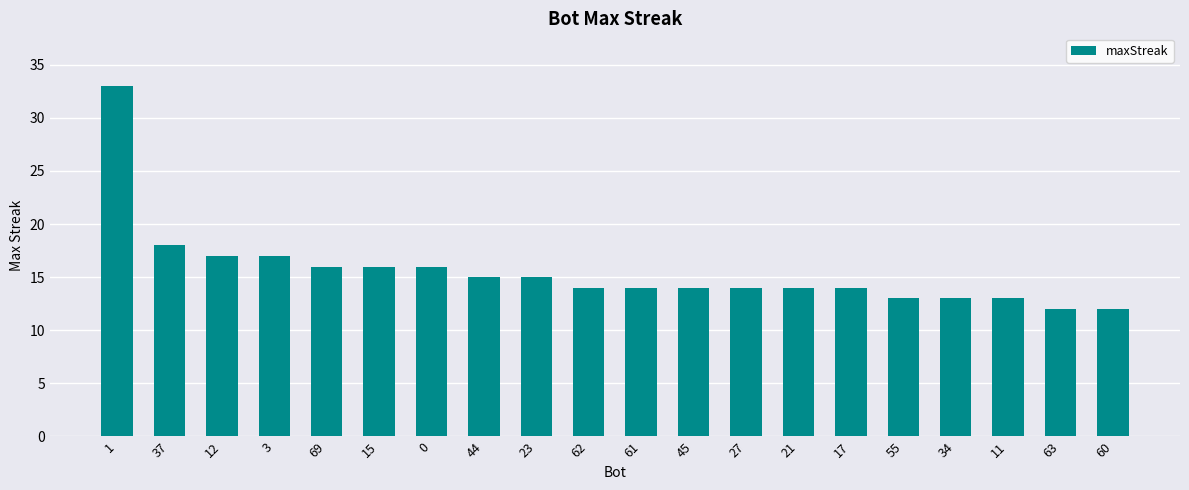

At which label is the value closest to 22?

37